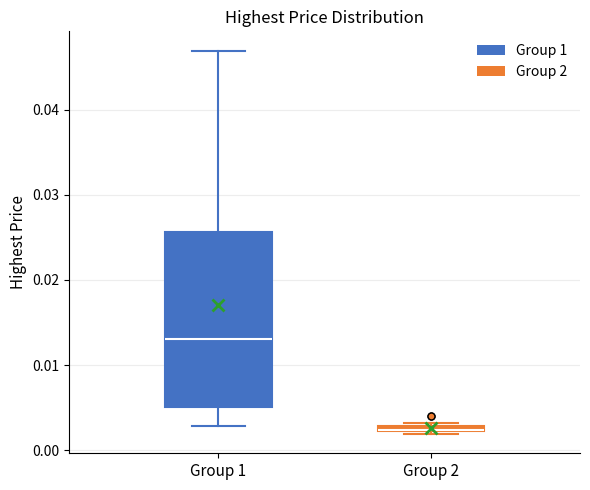

Comparing the boxes themselves (not the whiskers), which one is the tallest?

Group 1